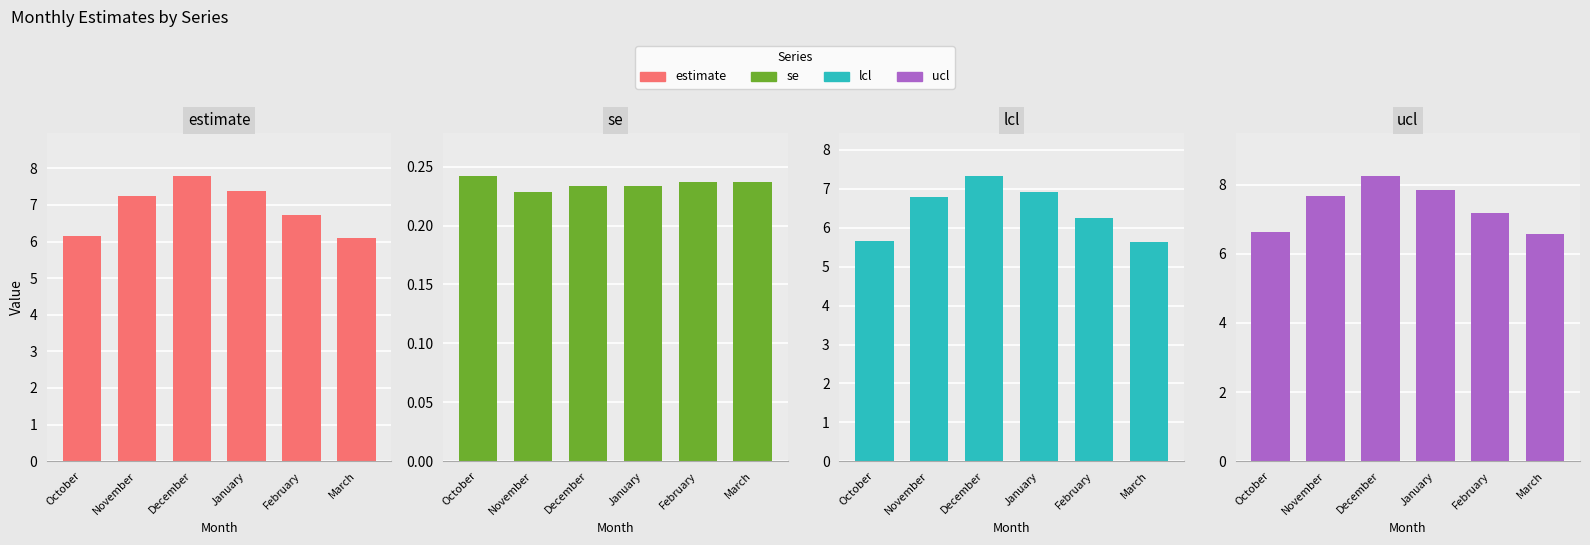

What is the difference between the second highest and second lowest values in the ucl series?

1.2